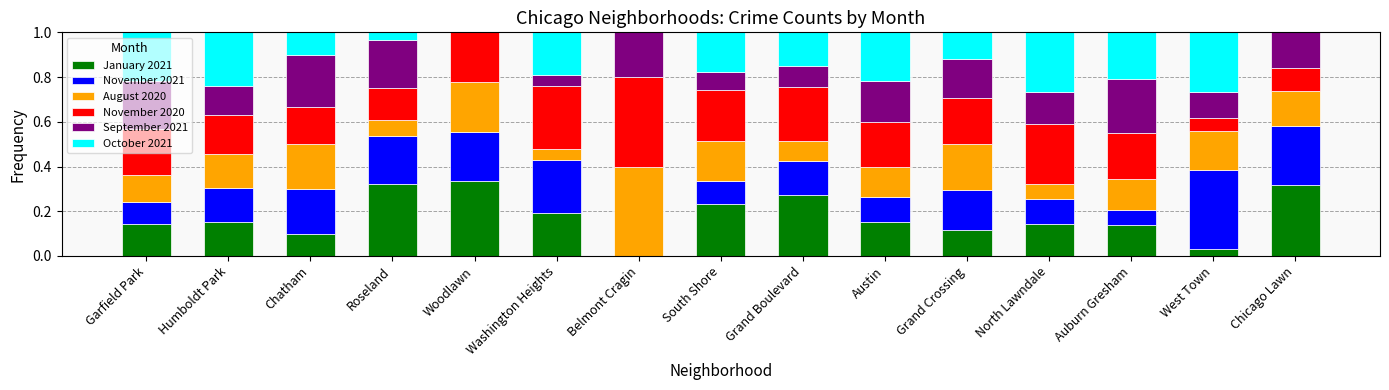

What is the total value across all series at Woodlawn?

1.0